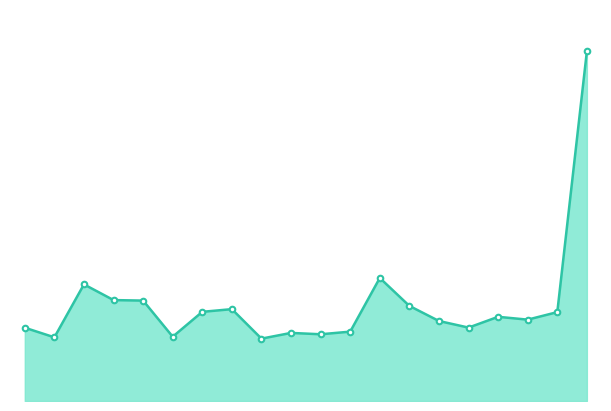

What is the minimum value shown in the chart?

71487